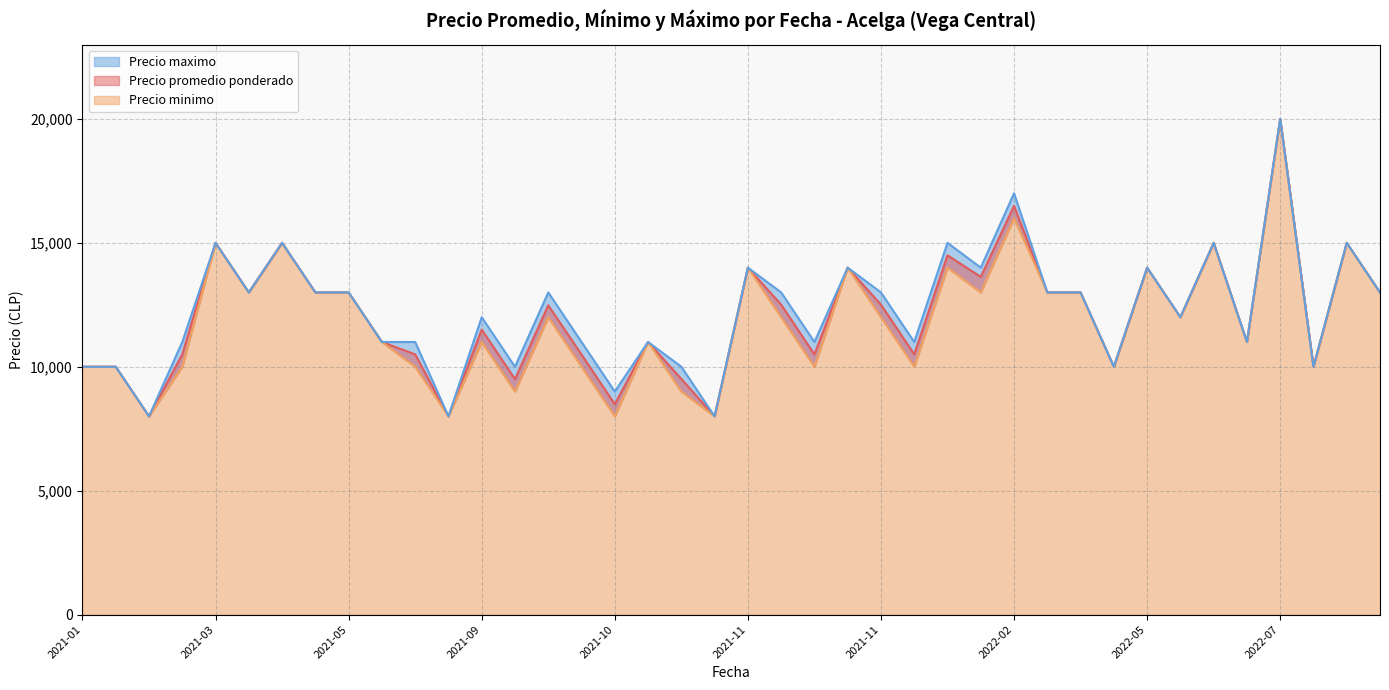

How many distinct data groups are displayed?

3